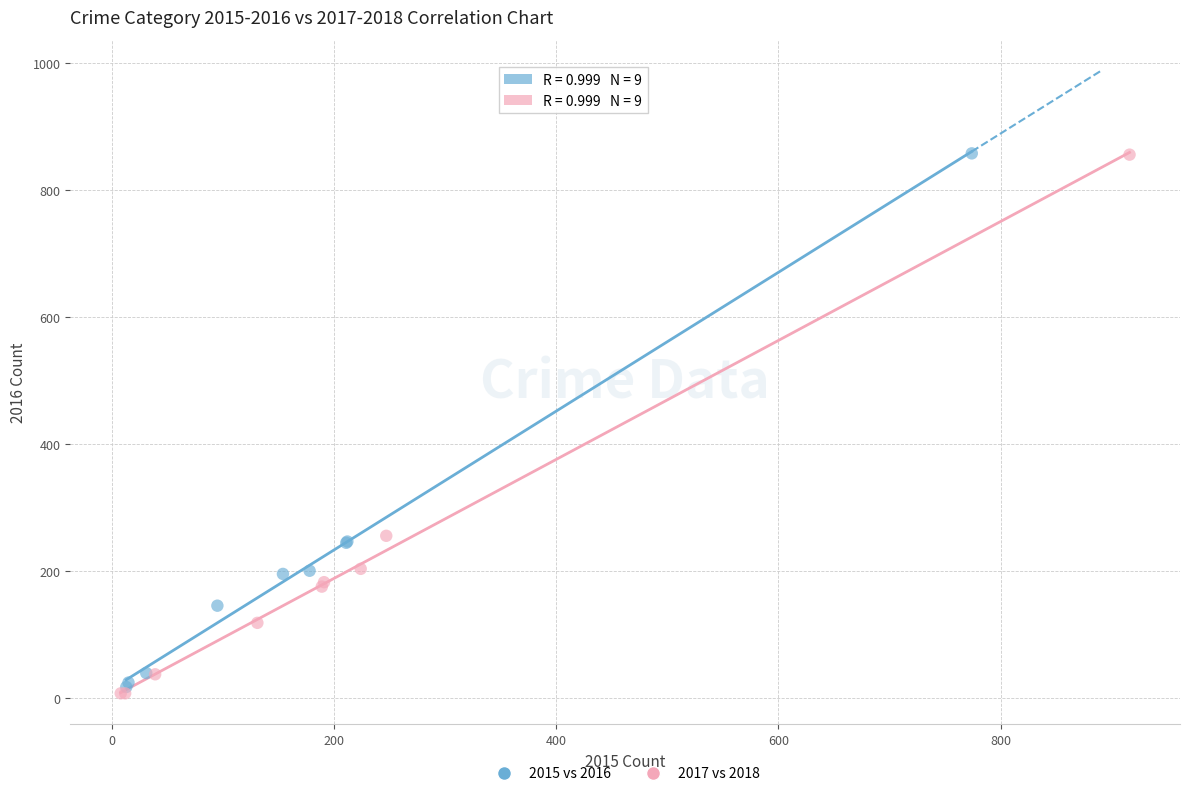

Which series has the largest Y range (max minus min)?

2017 vs 2018